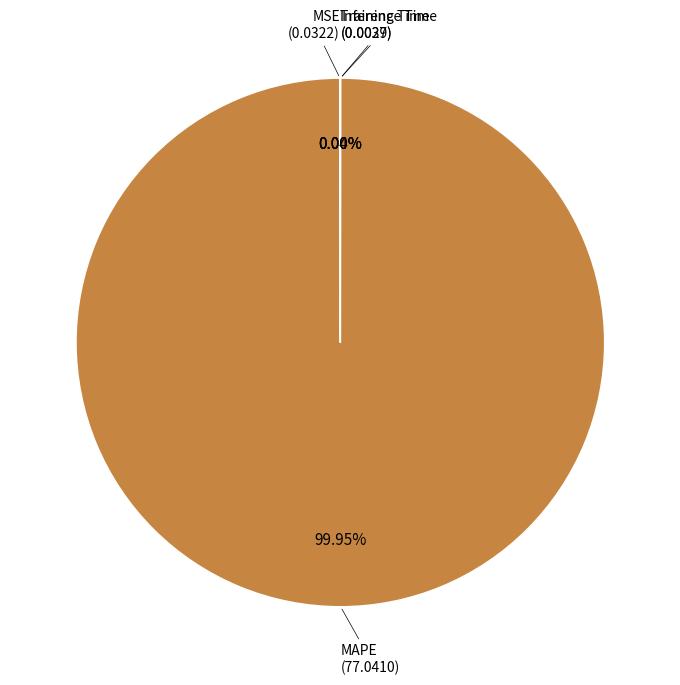

Does any single category account for the majority?

Yes